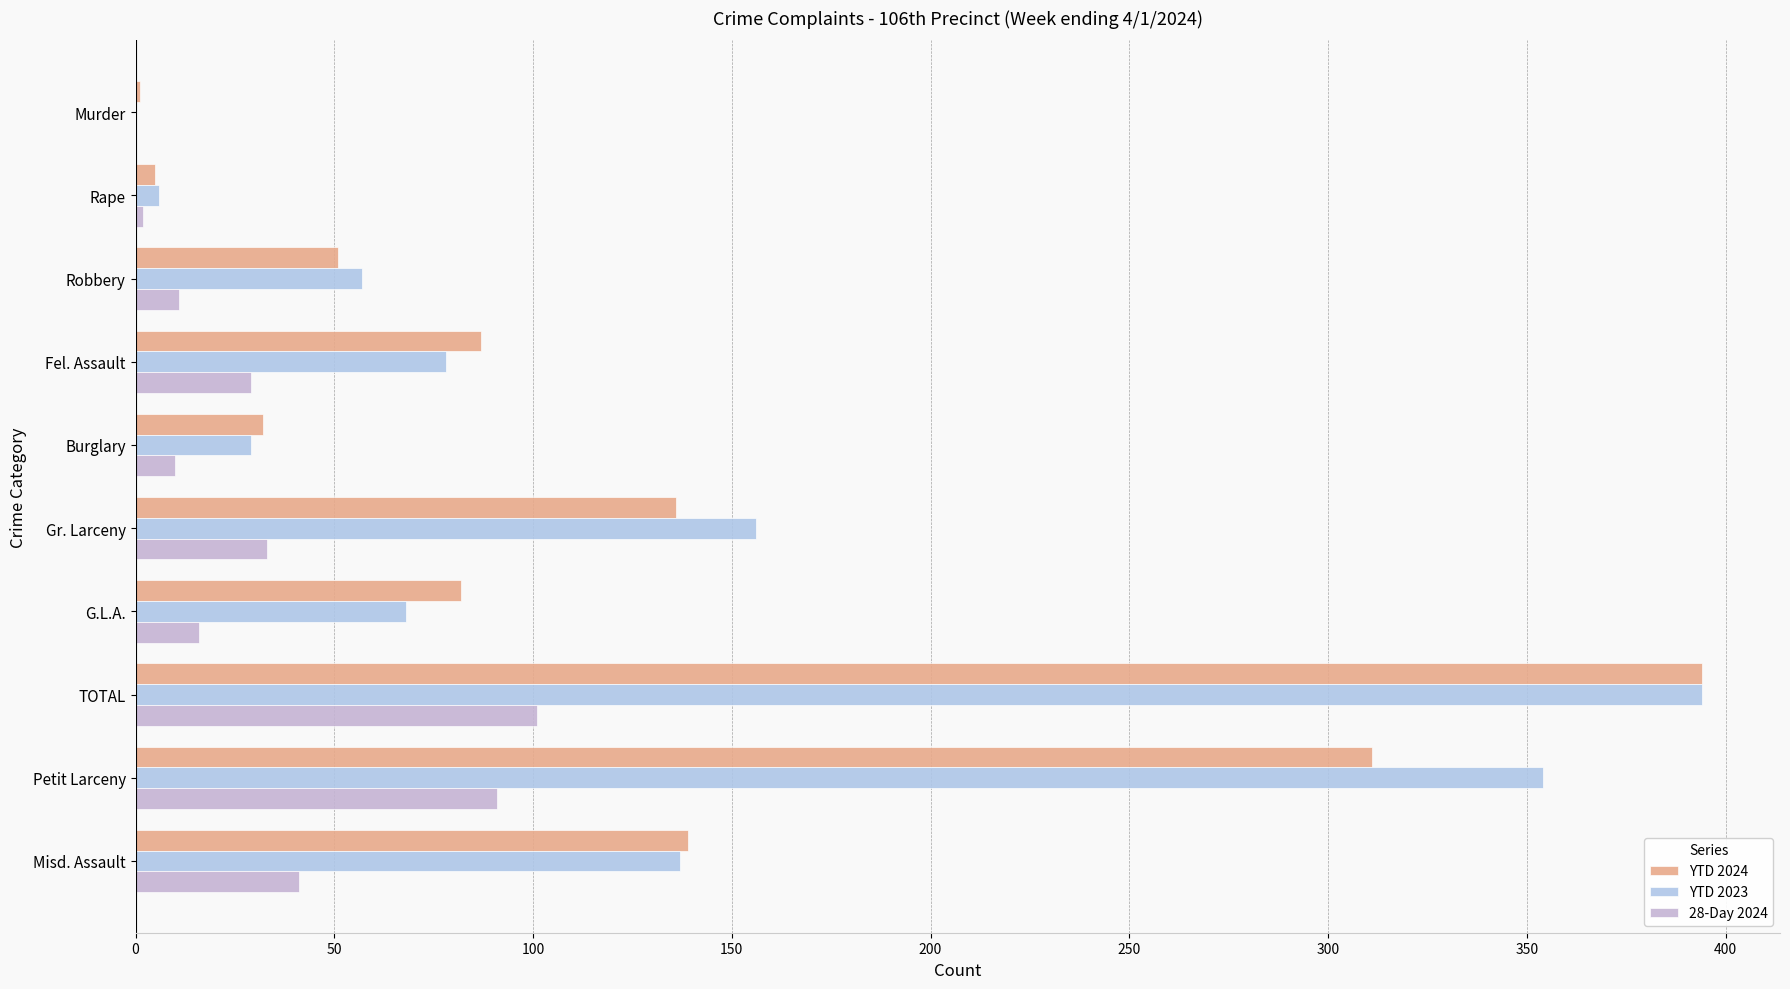

How many series are shown in this chart?

3